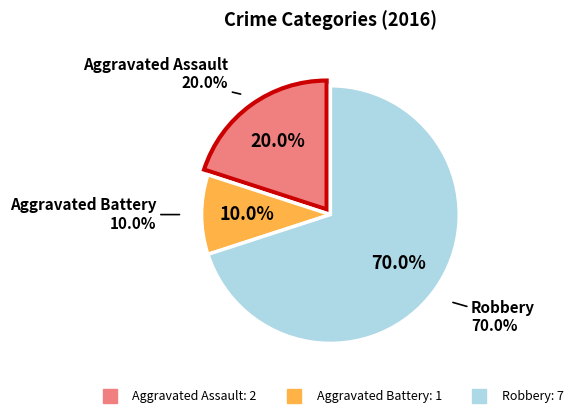

Combined, do Robbery and Aggravated Assault account for over 50%?

Yes